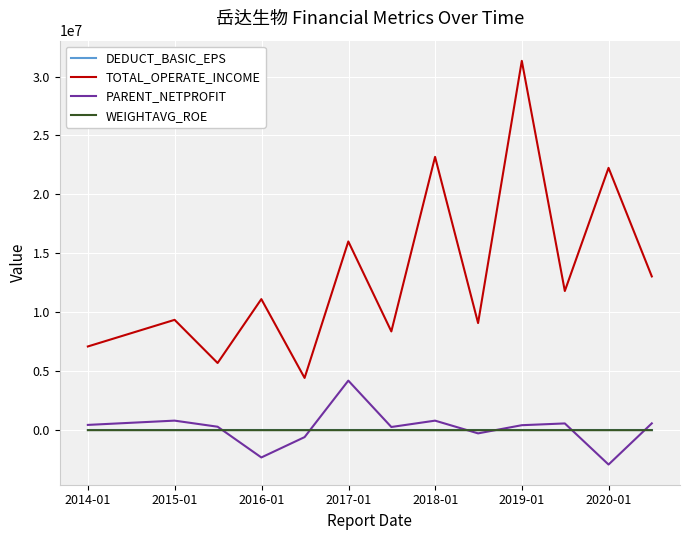

What is the difference between the maximum and minimum values in the DEDUCT_BASIC_EPS series?

0.7